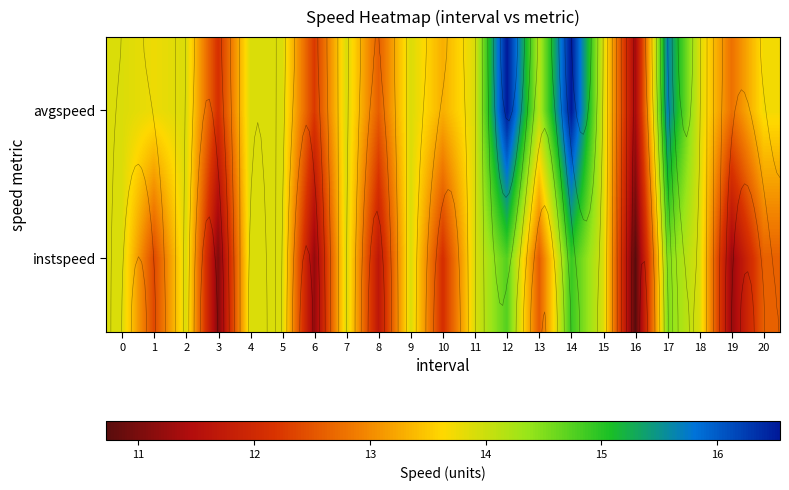

Read the instspeed value at 17.

14.5